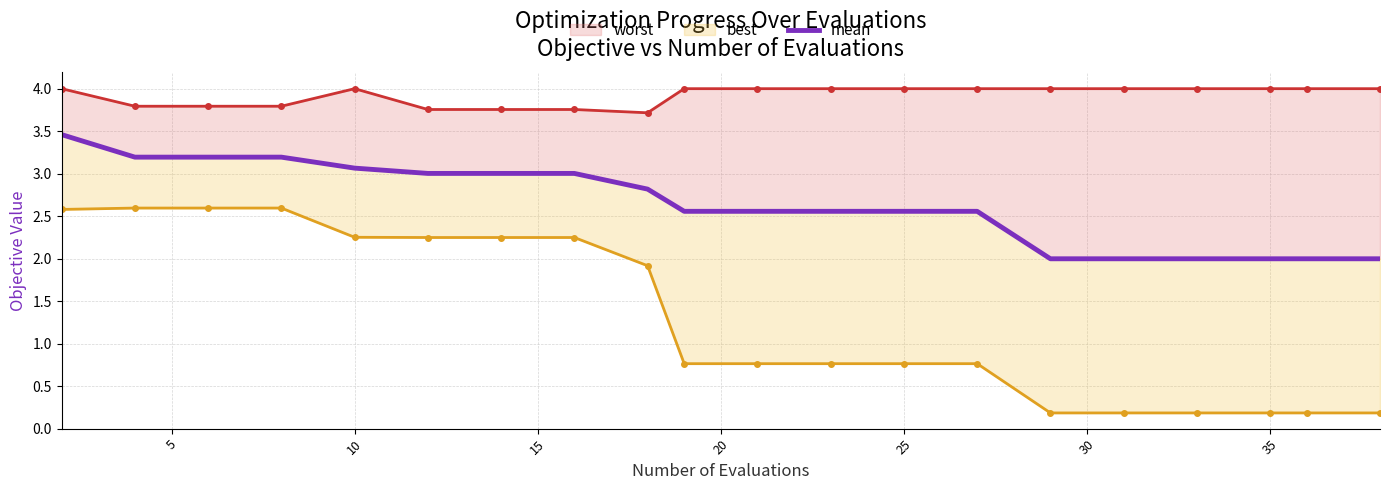

What is the value of the worst point at the 18th from the left?

4.0